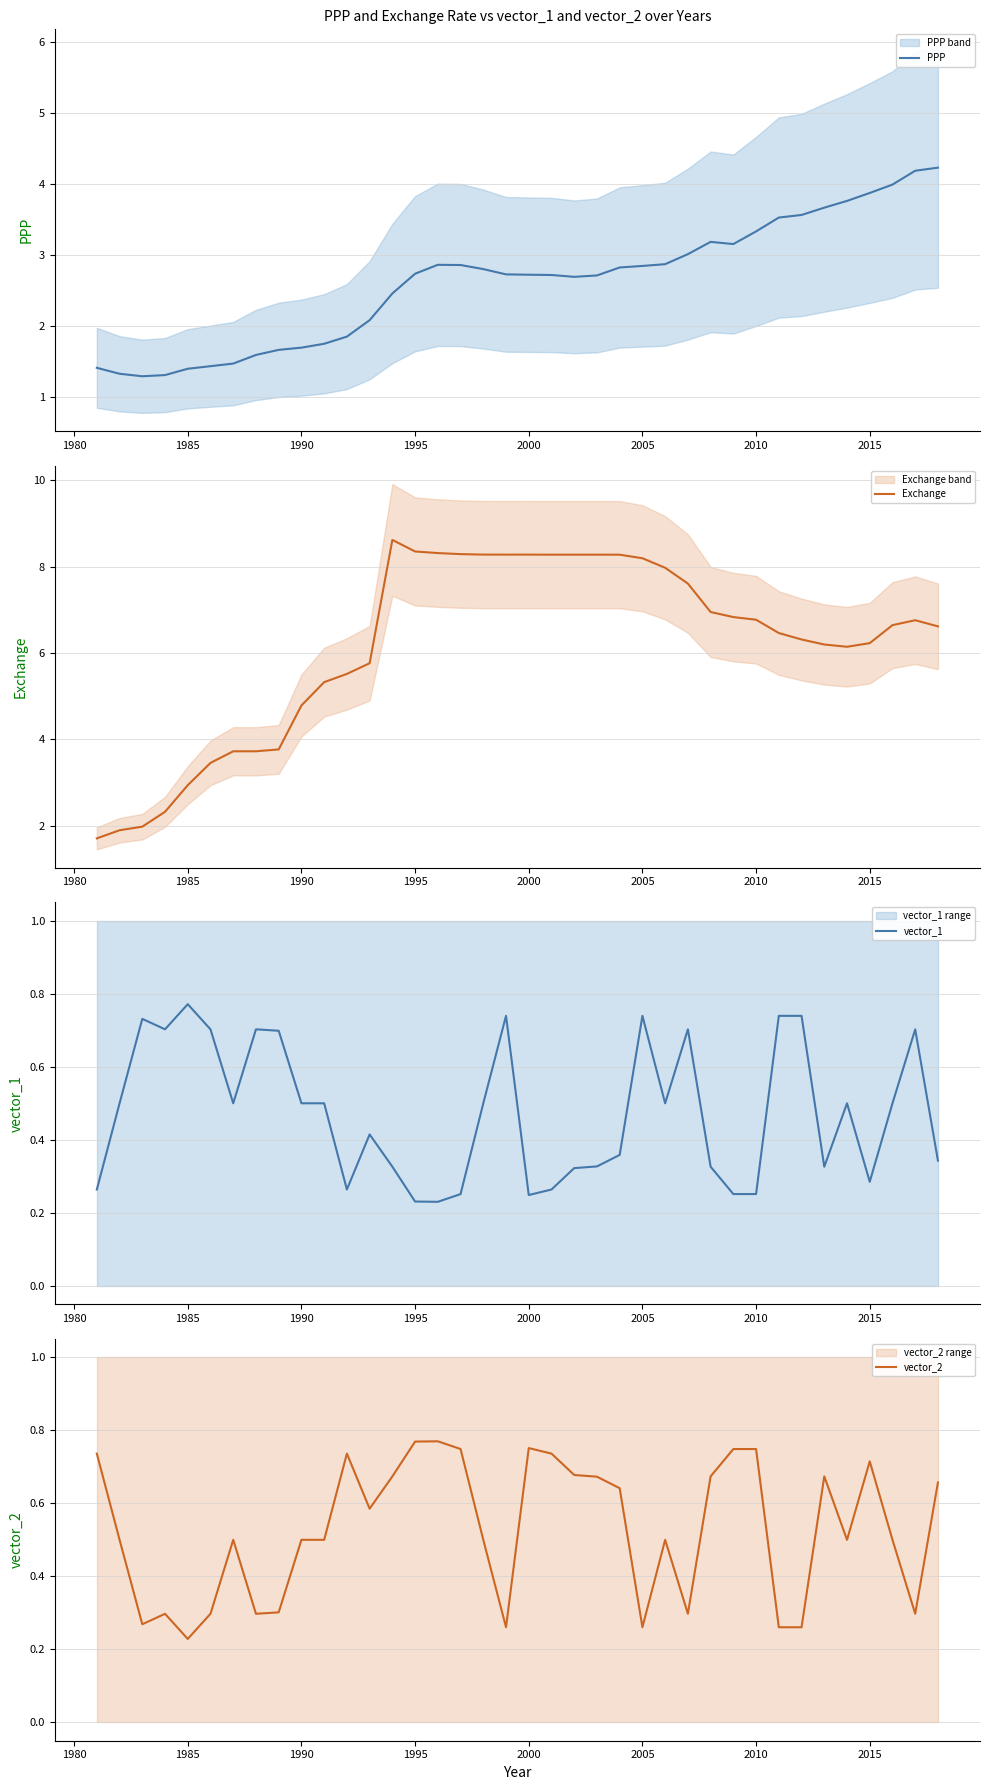

What is the value of the vector_2 point at the 23rd from the left?

0.7